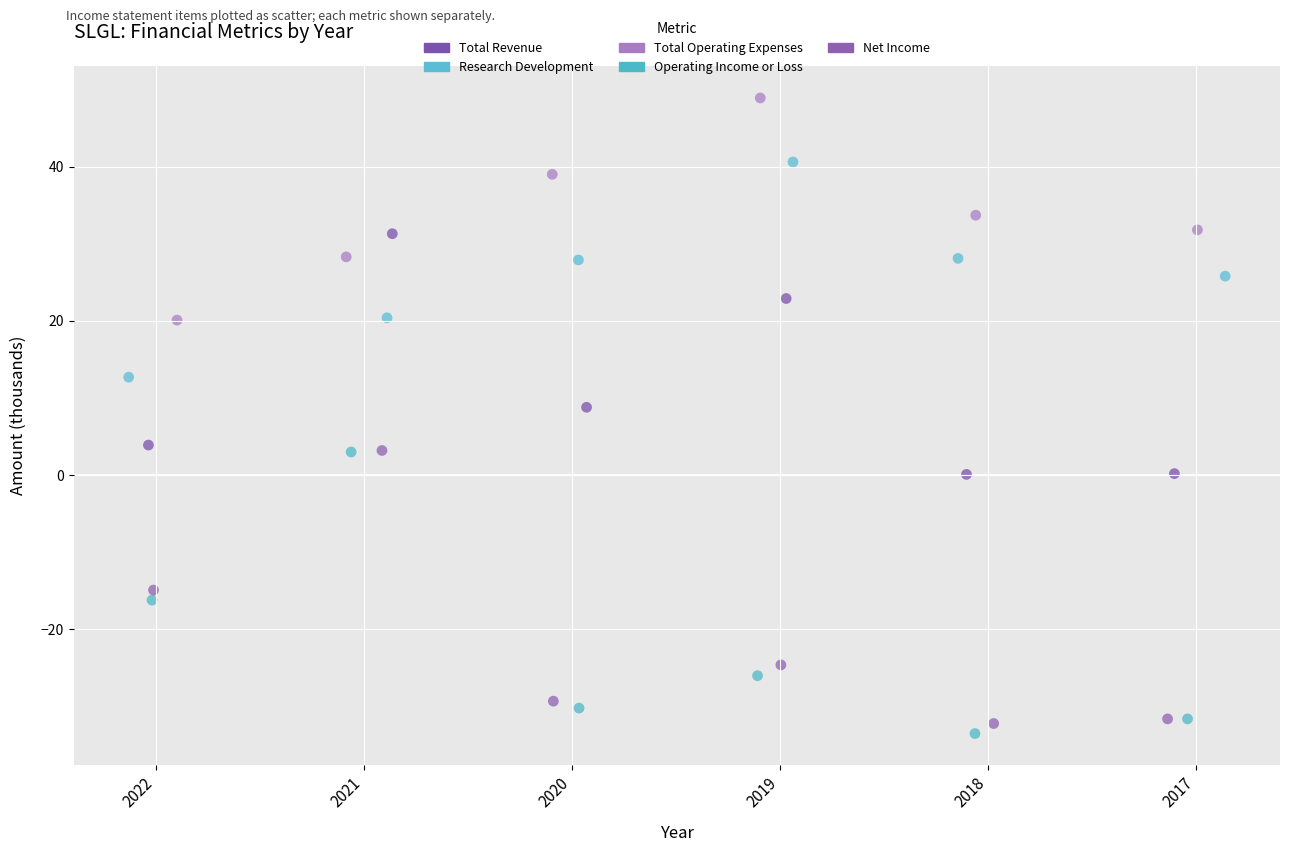

Which series contains the highest Y value?

Total Operating Expenses